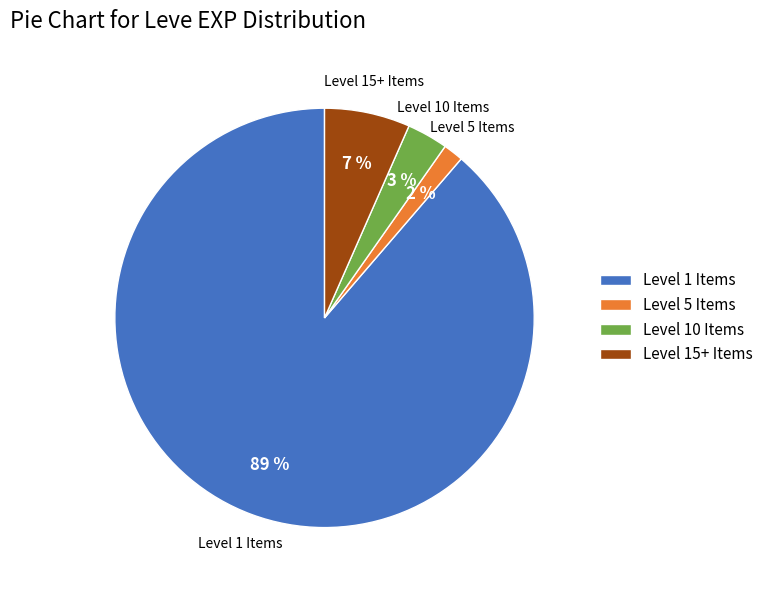

Which has a higher value, Level 15+ Items or Level 1 Items?

Level 1 Items